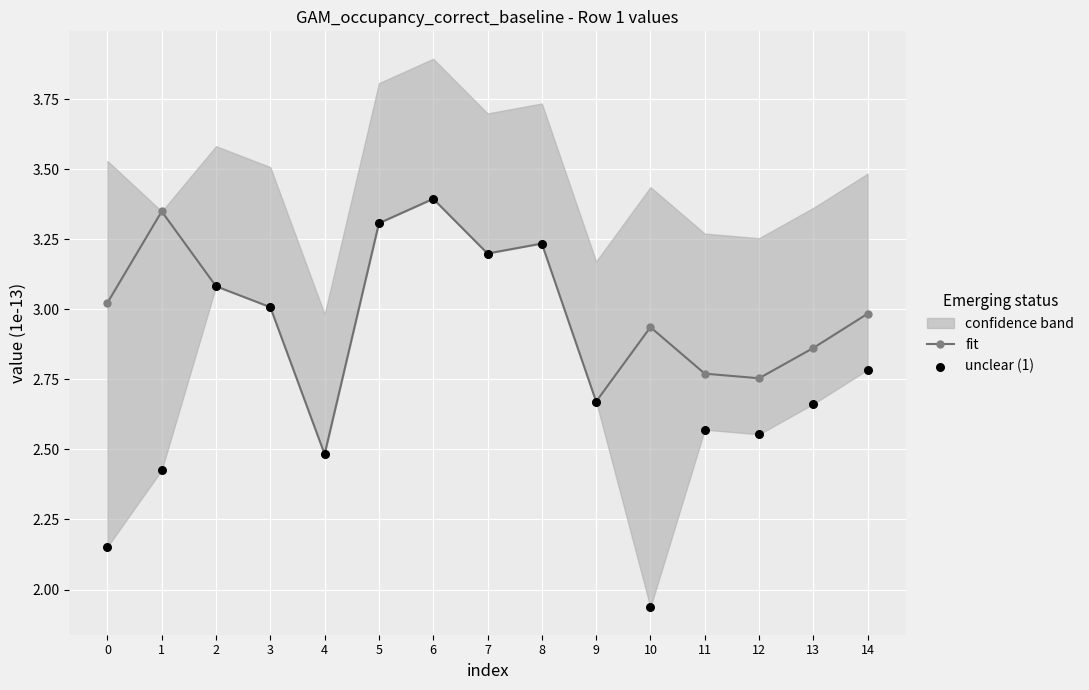

Where is the first local minimum for fit?

4